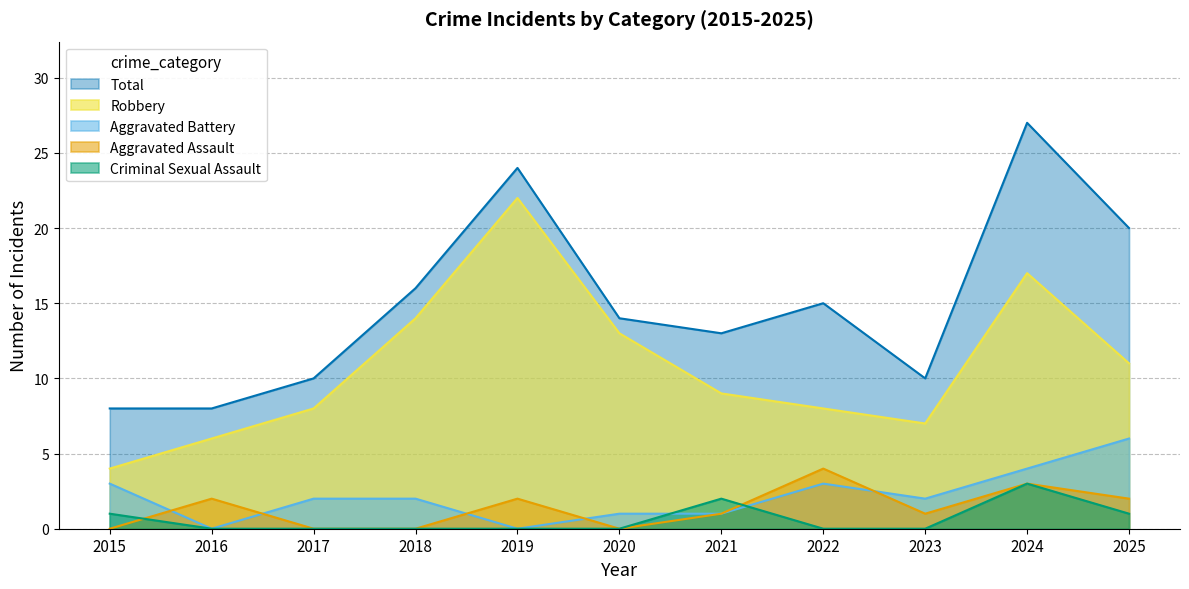

Reading left to right, transcribe all the data shown in this chart.

Aggravated Assault: 2015=0	2016=2	2017=0	2018=0	2019=2	2020=0	2021=1	2022=4	2023=1	2024=3	2025=2
Aggravated Battery: 2015=3	2016=0	2017=2	2018=2	2019=0	2020=1	2021=1	2022=3	2023=2	2024=4	2025=6
Criminal Sexual Assault: 2015=1	2016=0	2017=0	2018=0	2019=0	2020=0	2021=2	2022=0	2023=0	2024=3	2025=1
Robbery: 2015=4	2016=6	2017=8	2018=14	2019=22	2020=13	2021=9	2022=8	2023=7	2024=17	2025=11
Total: 2015=8	2016=8	2017=10	2018=16	2019=24	2020=14	2021=13	2022=15	2023=10	2024=27	2025=20